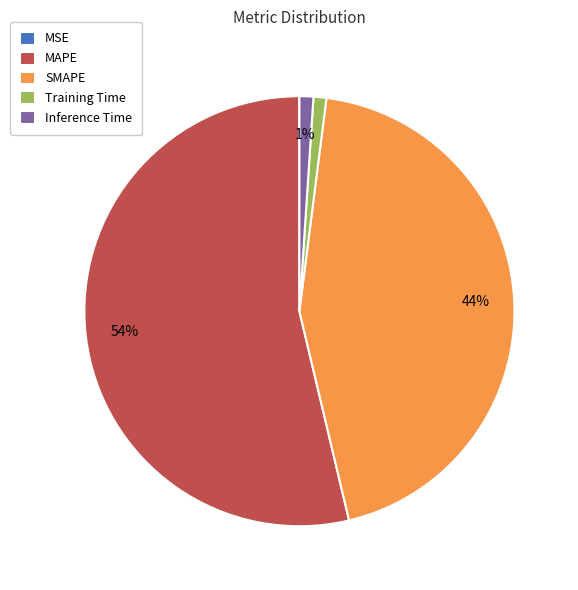

Which category accounts for the majority?

MAPE